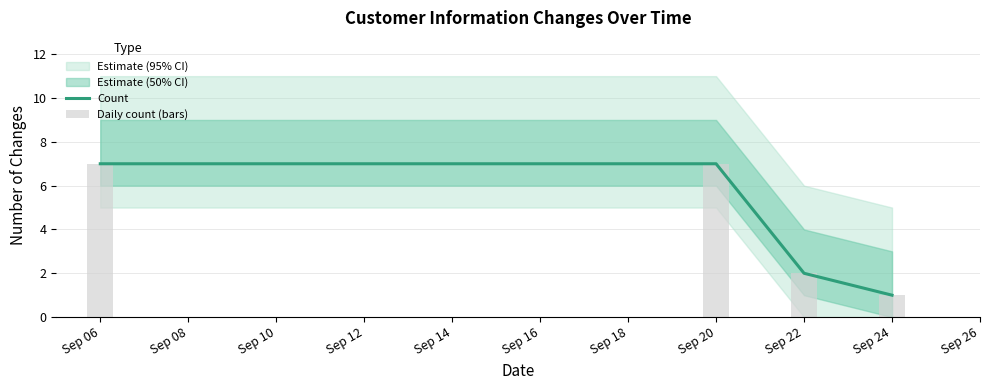

At which label does Count reach its peak?

Sep 06